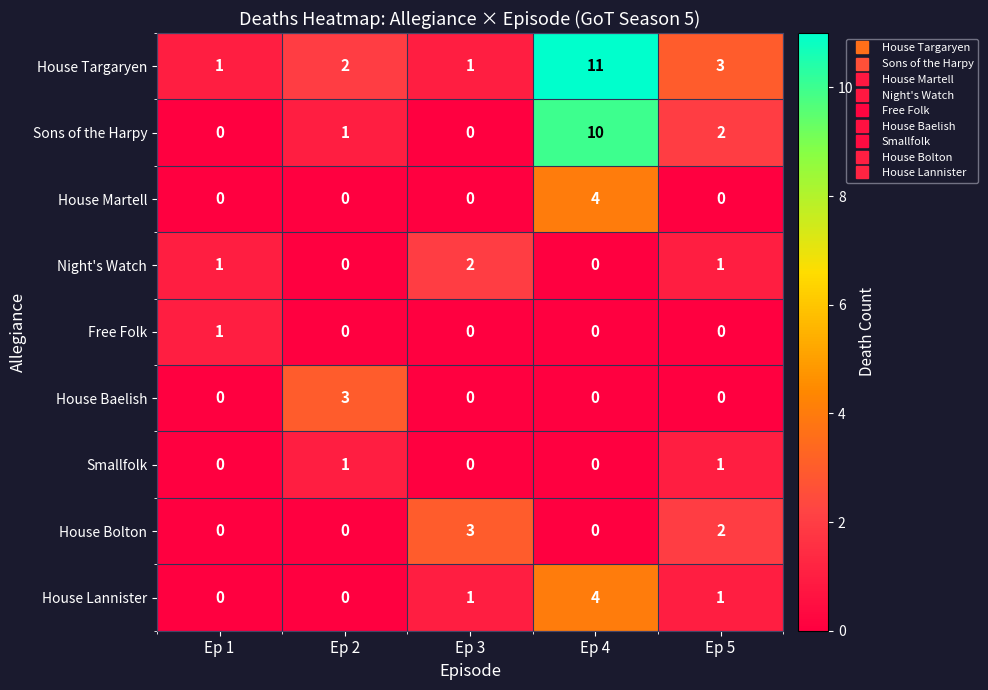

What is the maximum value shown in the chart?

11